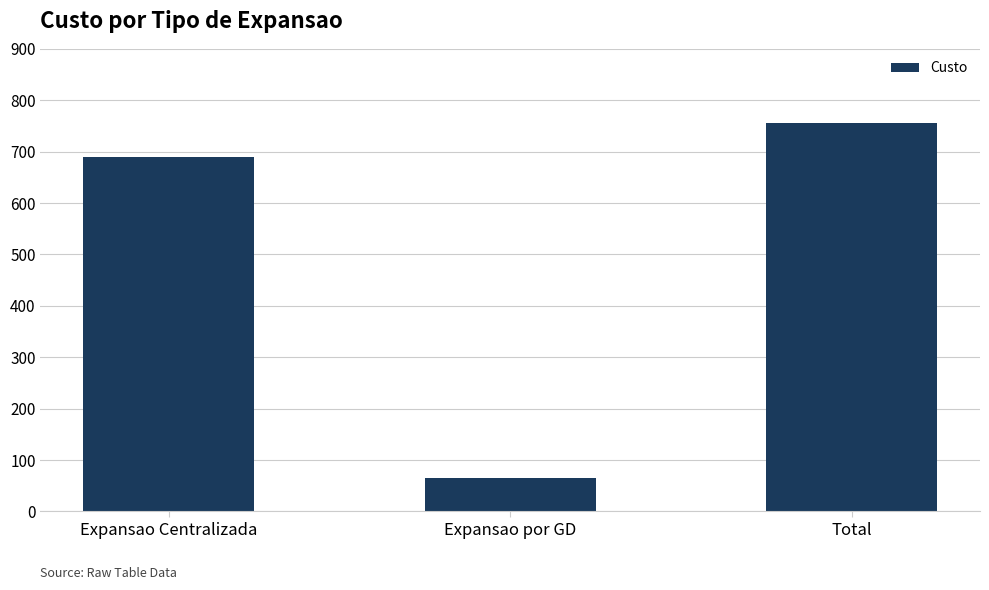

True or false: the data shows 65 at Expansao por GD.

True